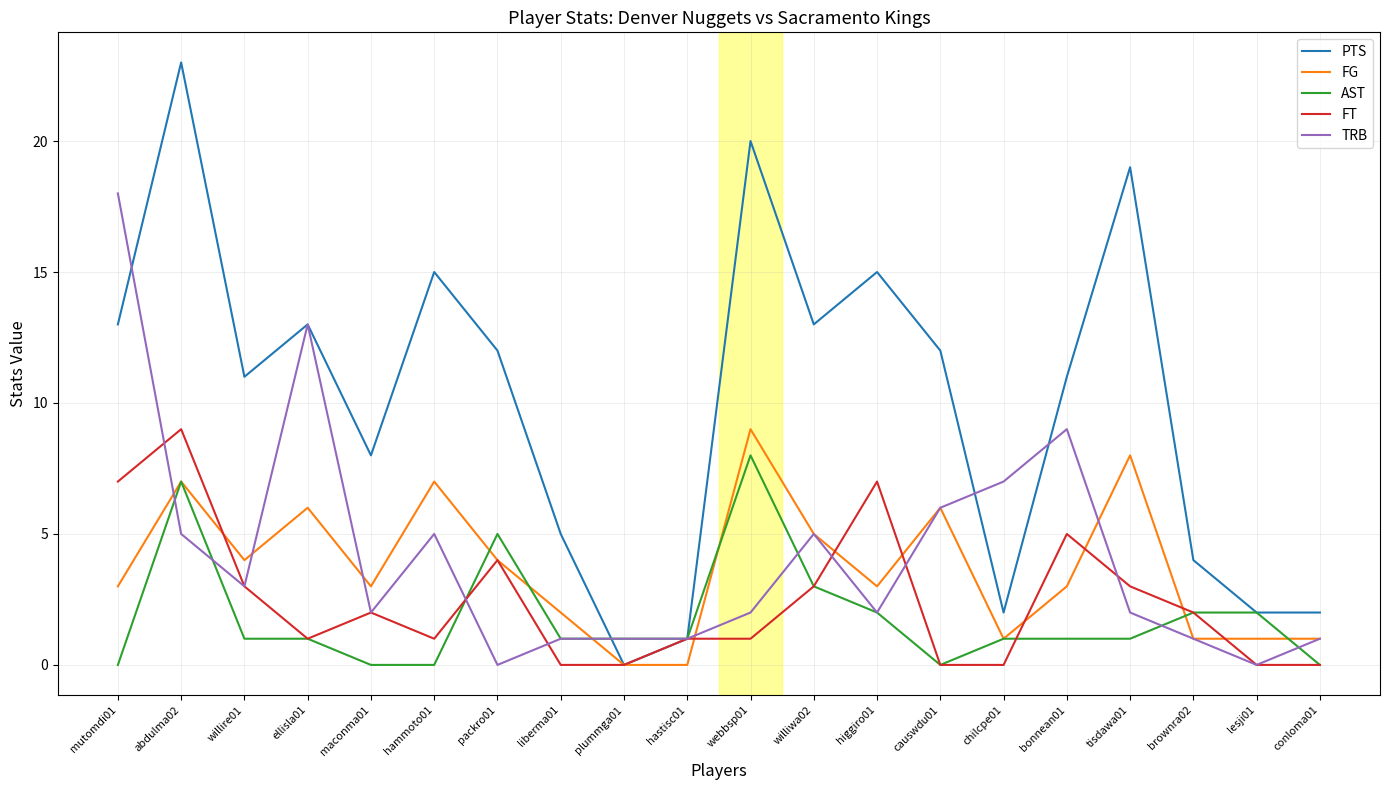

What is the average value of the FG series?

4